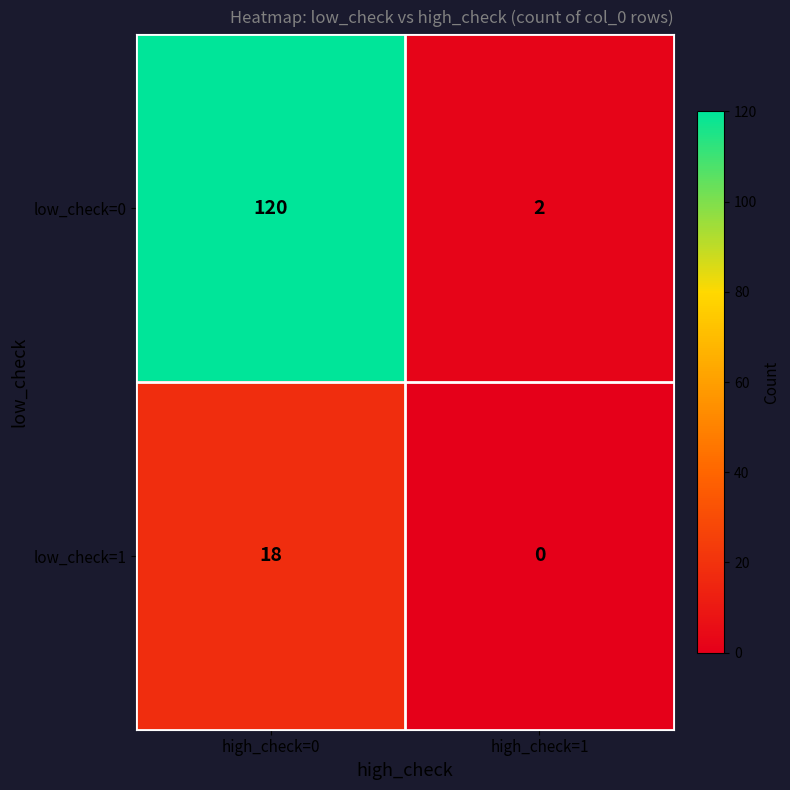

At how many categories does at least one series exceed 72?

1